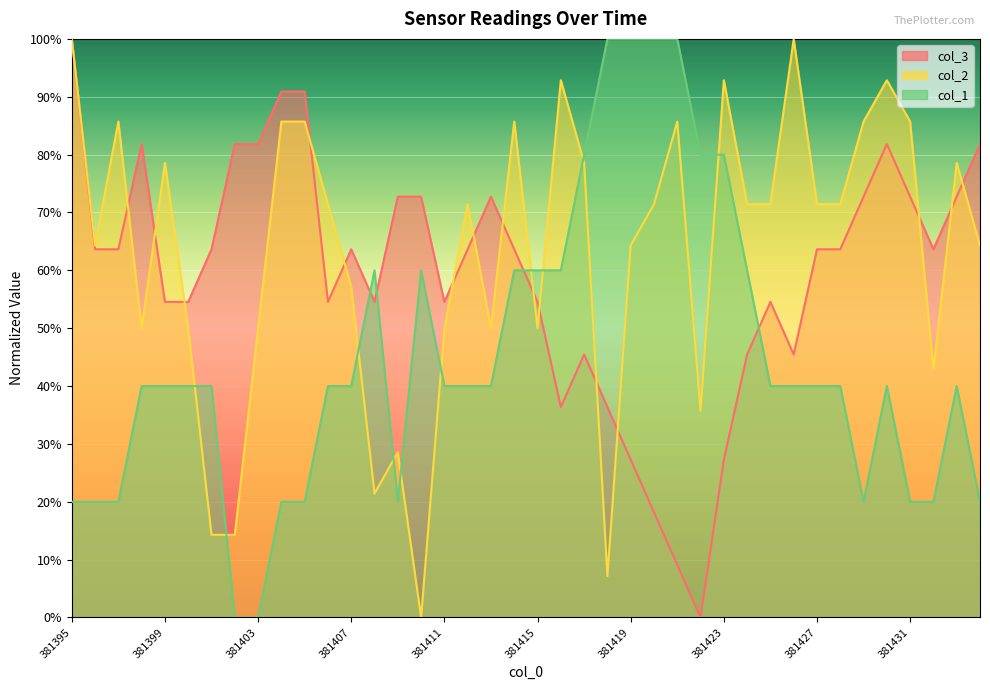

At which category does col_2 reach its first local peak?

381397